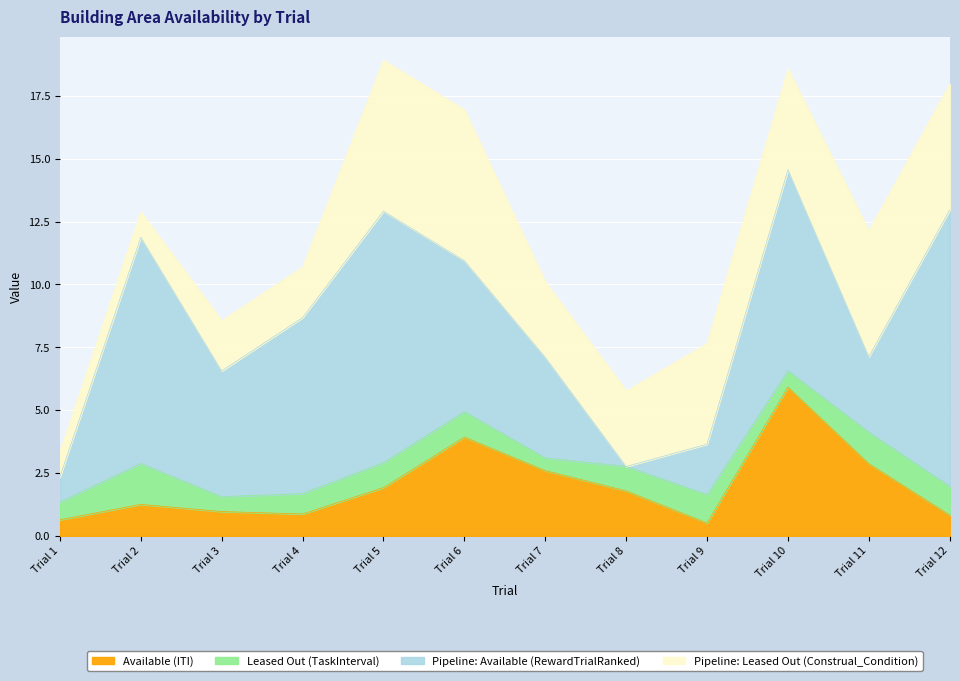

Reading left to right, transcribe all the data shown in this chart.

Available (ITI): 0.6	1.3	1.0	0.9	1.9	3.9	2.6	1.8	0.5	5.9	2.9	0.8
Leased Out (TaskInterval): 0.7	1.6	0.6	0.8	1.0	1.0	0.5	1.0	1.1	0.6	1.2	1.1
Pipeline: Available (RewardTrialRanked): 1.0	9.0	5.0	7.0	10.0	6.0	4.0	0.0	2.0	8.0	3.0	11.0
Pipeline: Leased Out (Construal_Condition): 1.0	1.0	2.0	2.0	6.0	6.0	3.0	3.0	4.0	4.0	5.0	5.0